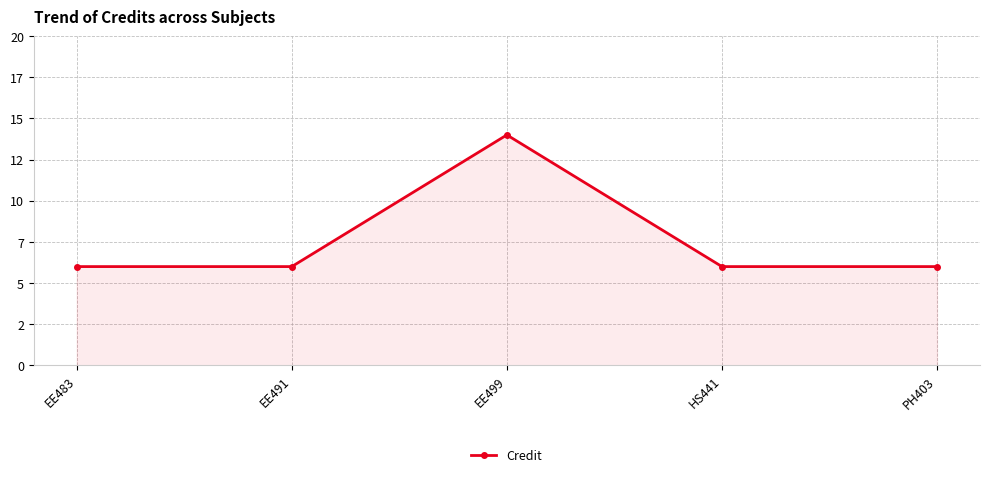

Does the chart have visible grid lines?

Yes